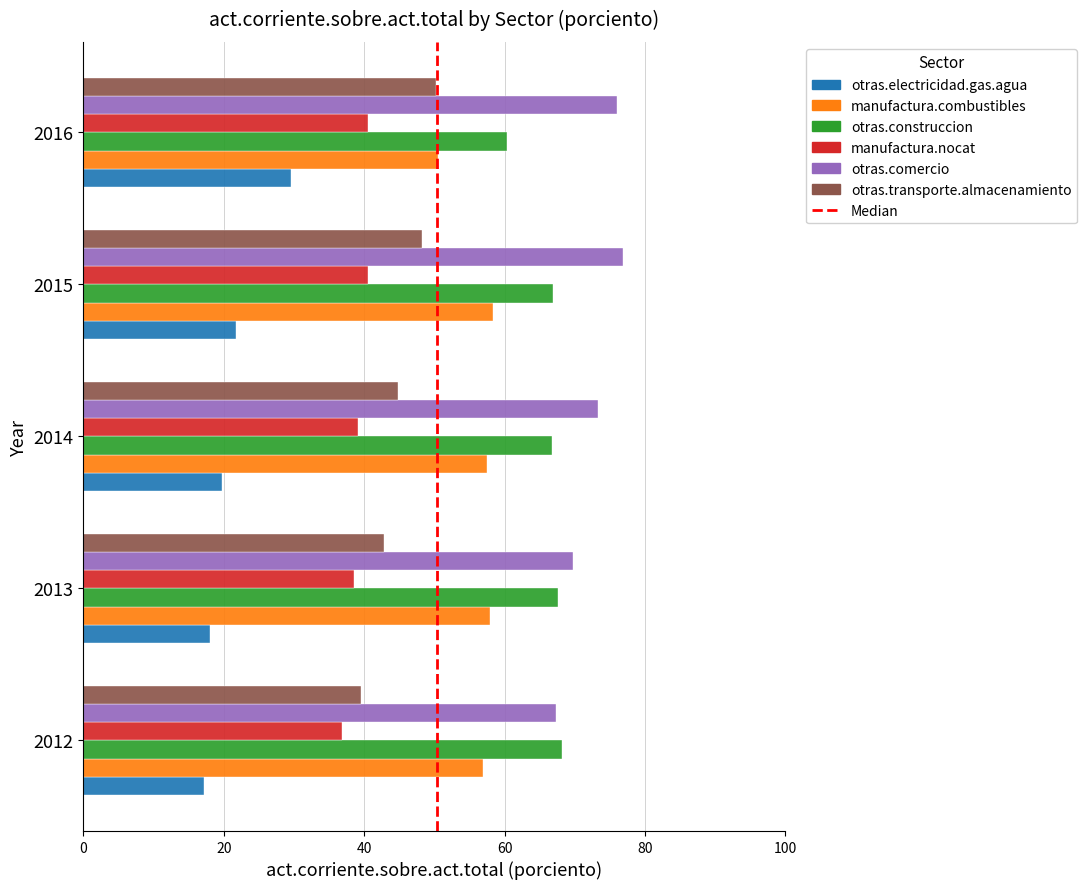

What is the minimum value shown in the chart?

17.2